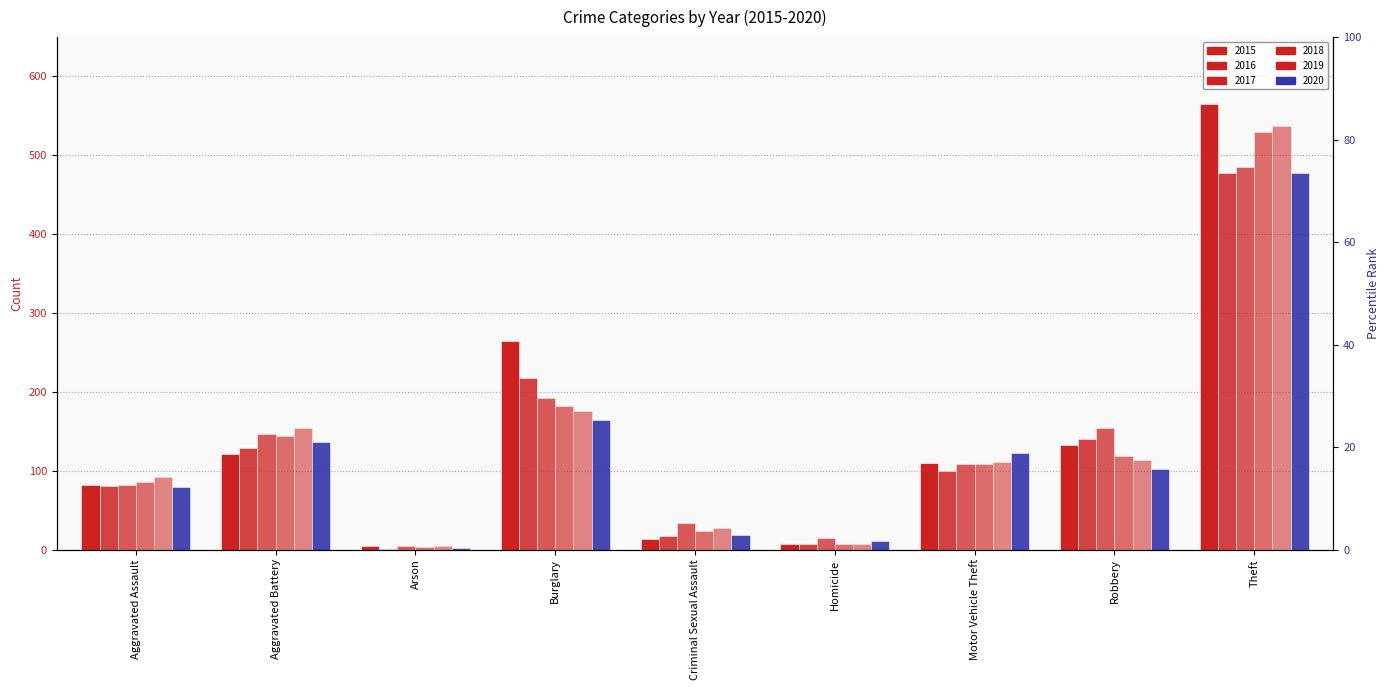

Which series has the largest range (max minus min)?

2015